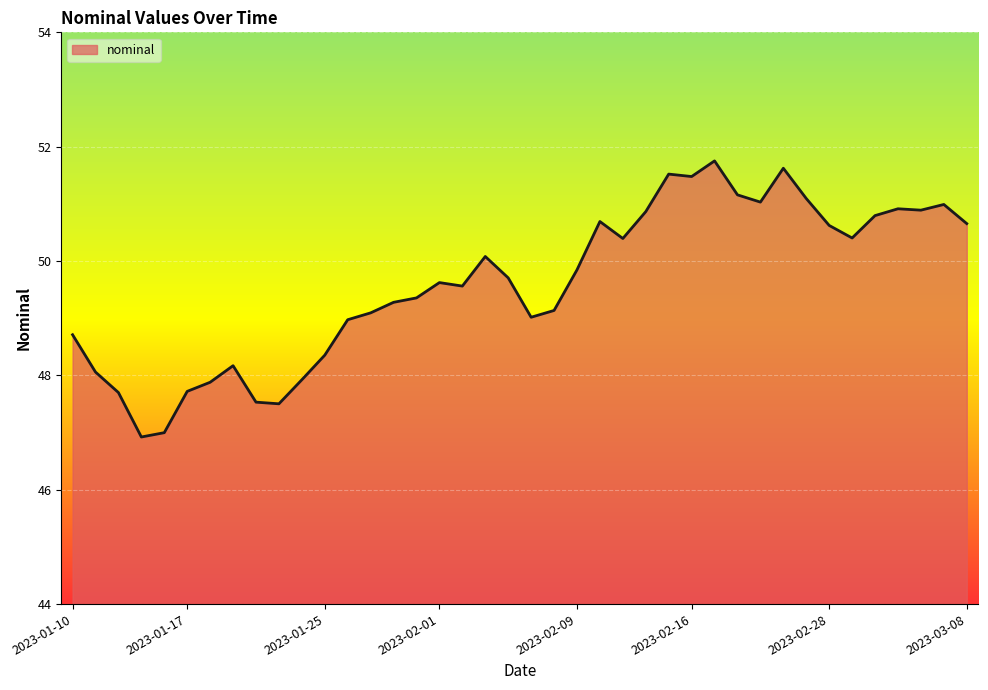

What is the smallest value displayed?

46.9